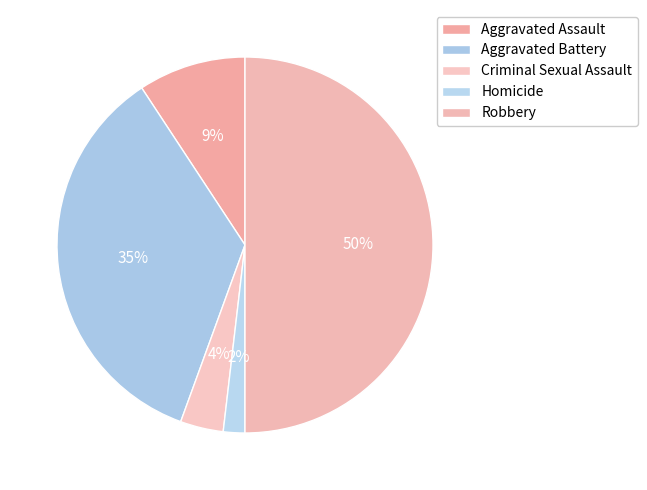

Count the number of slices in the pie.

5